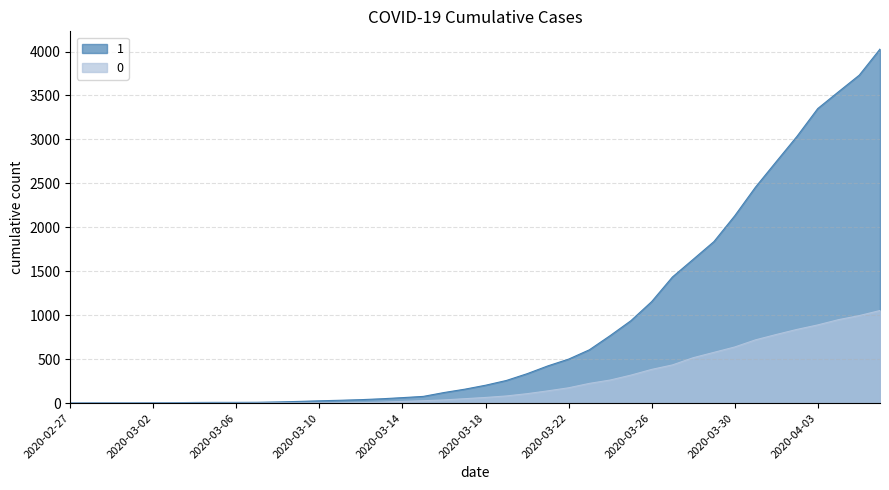

The value of 1 at 2020-03-02 is 5. True or false?

True